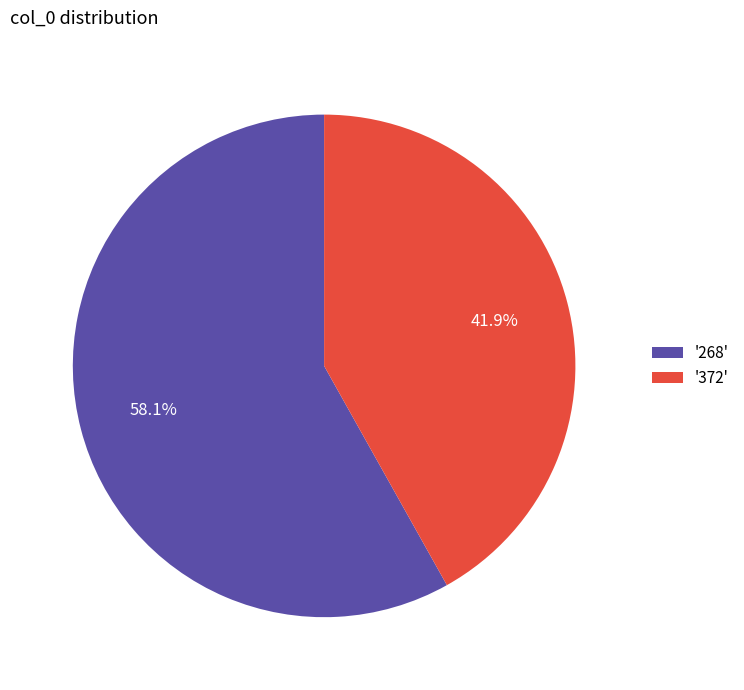

What is the largest slice in the pie chart?

'268'